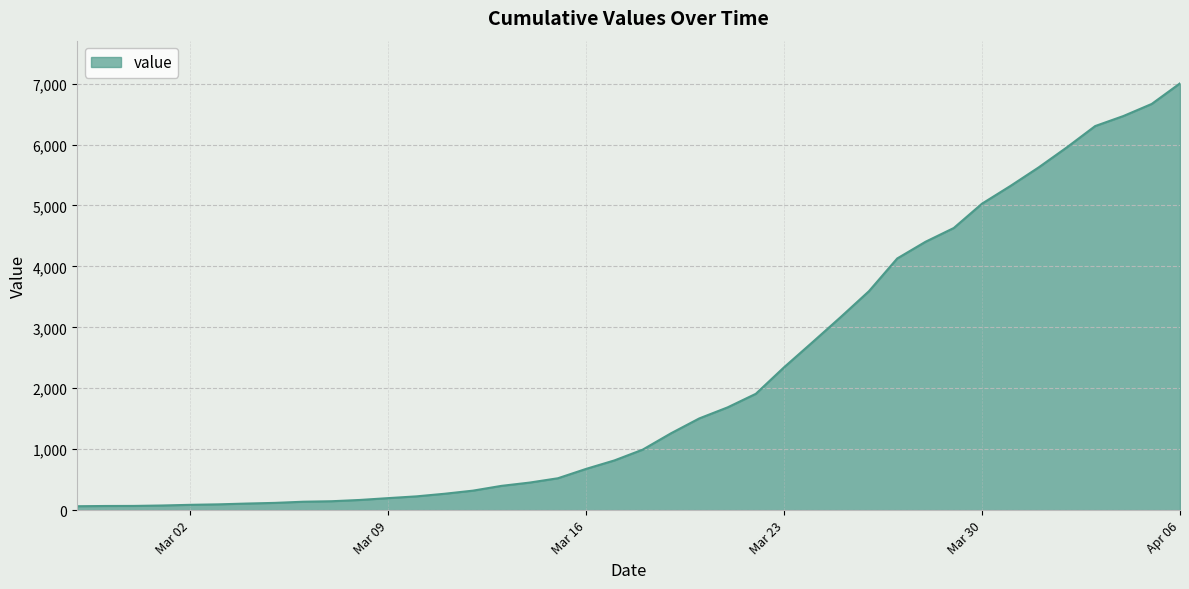

What is the difference between the maximum and minimum values?

6940